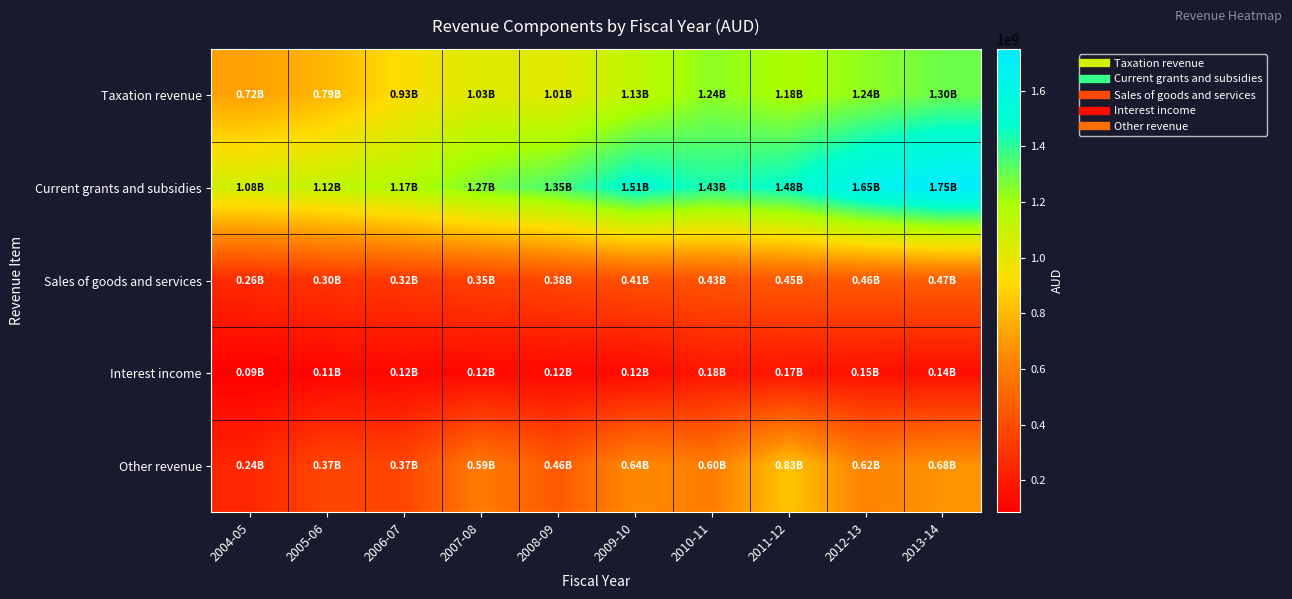

At 2006-07, list the series in order from smallest to largest.

Interest income, Sales of goods and services, Other revenue, Taxation revenue, Current grants and subsidies